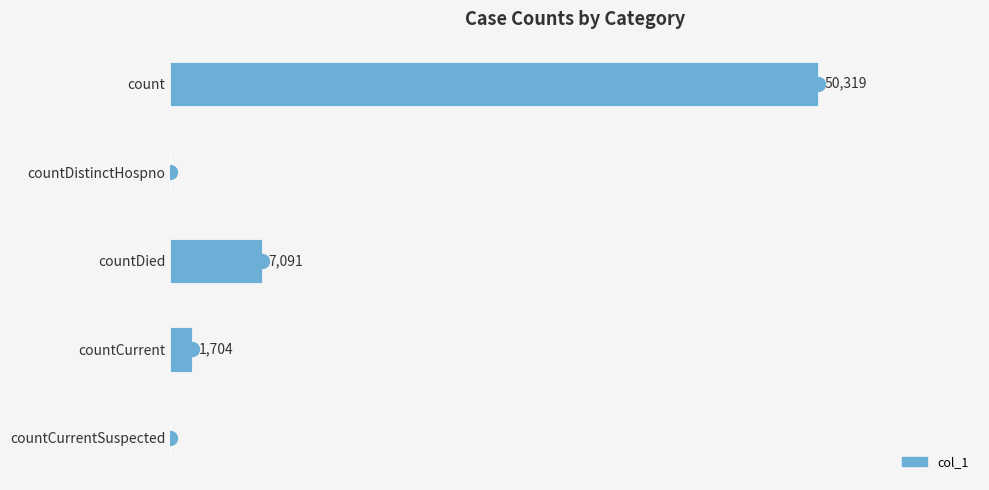

Which category has the highest value across all series?

count